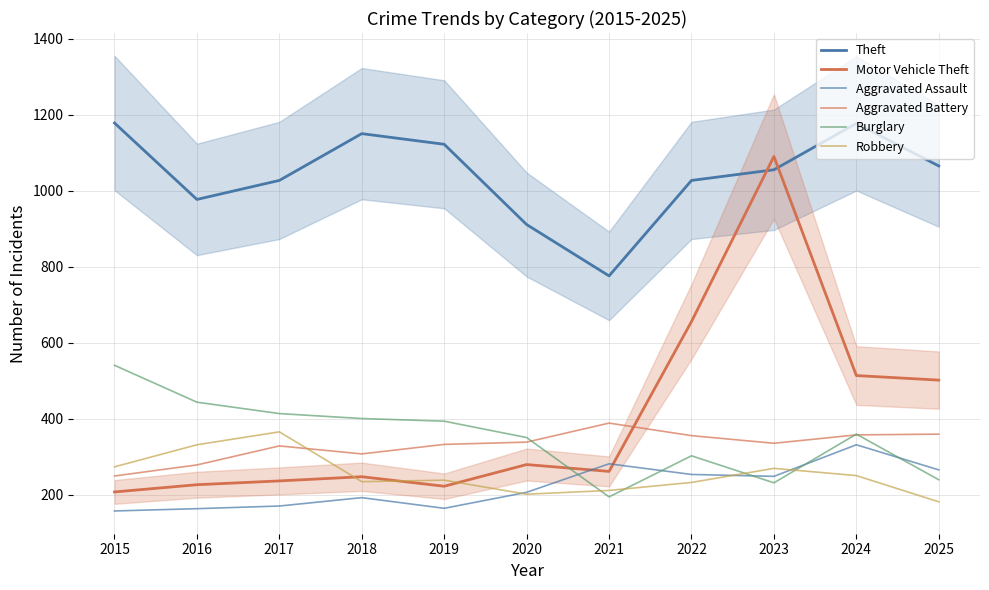

Does the chart have visible grid lines?

Yes